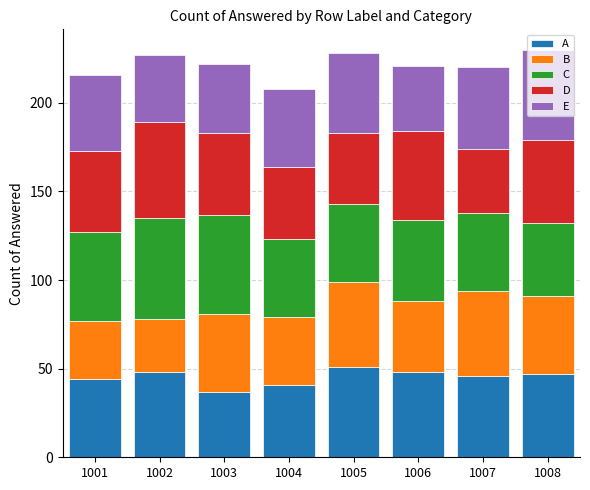

The A series shows 37 at 1003. True or false?

True